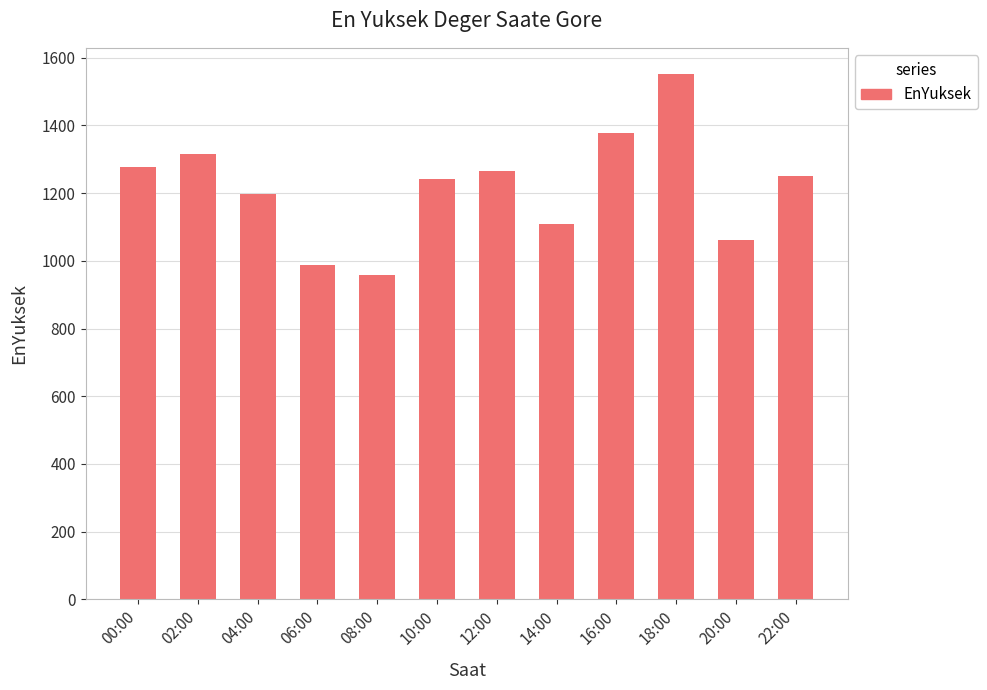

What is the maximum value shown in the chart?

1551.8